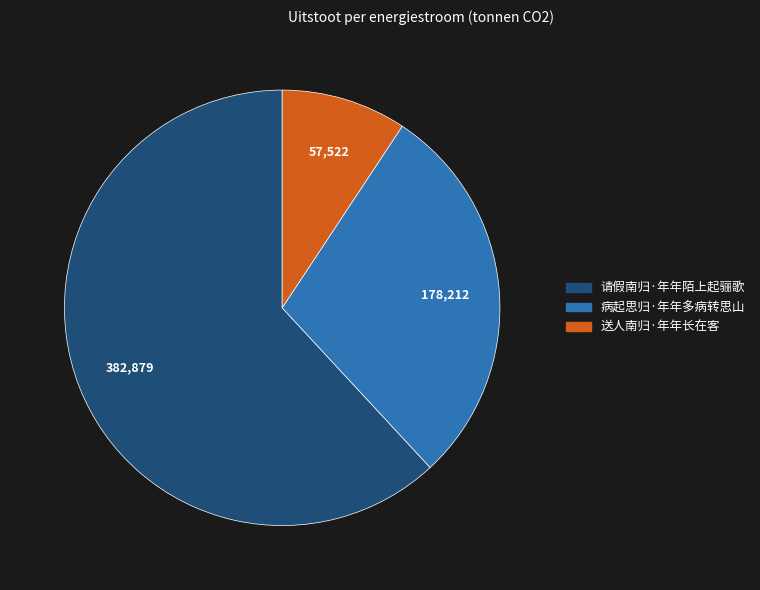

Is it true that 请假南归·年年陌上起骊歌 is 50% of the pie?

False